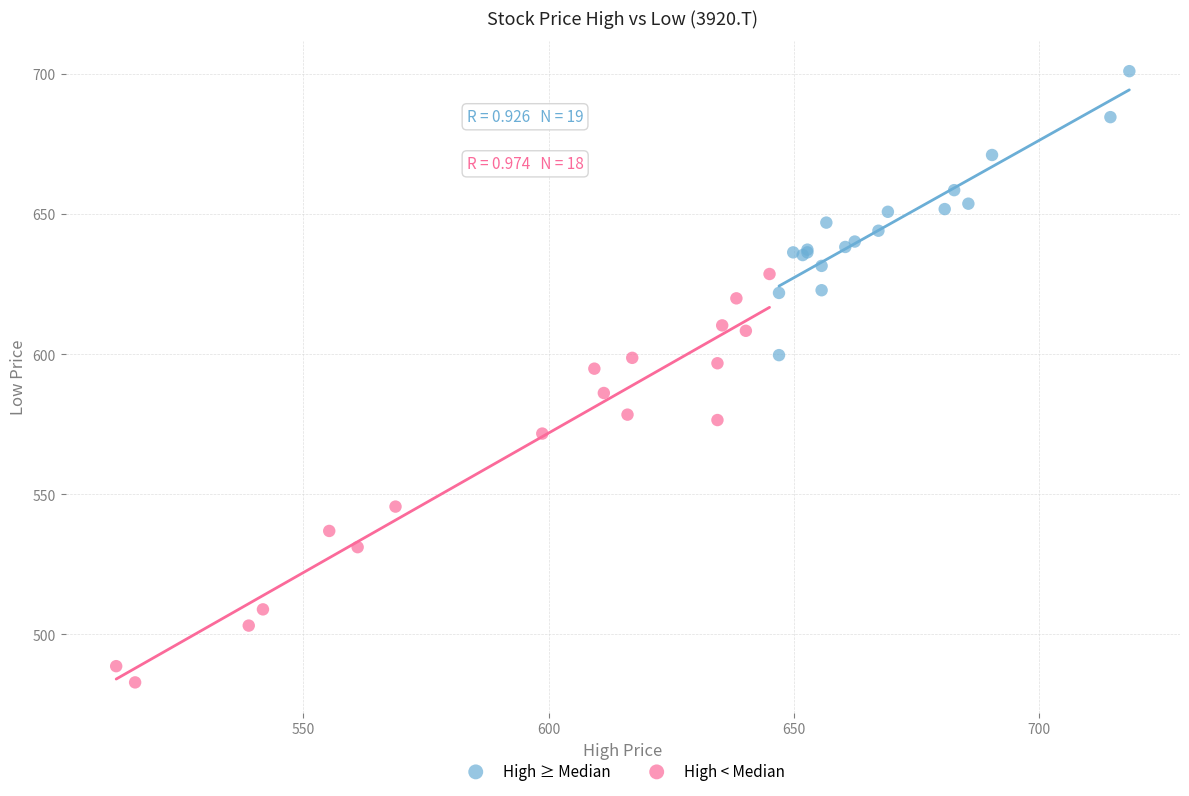

Which series reaches the minimum Y coordinate?

High < Median